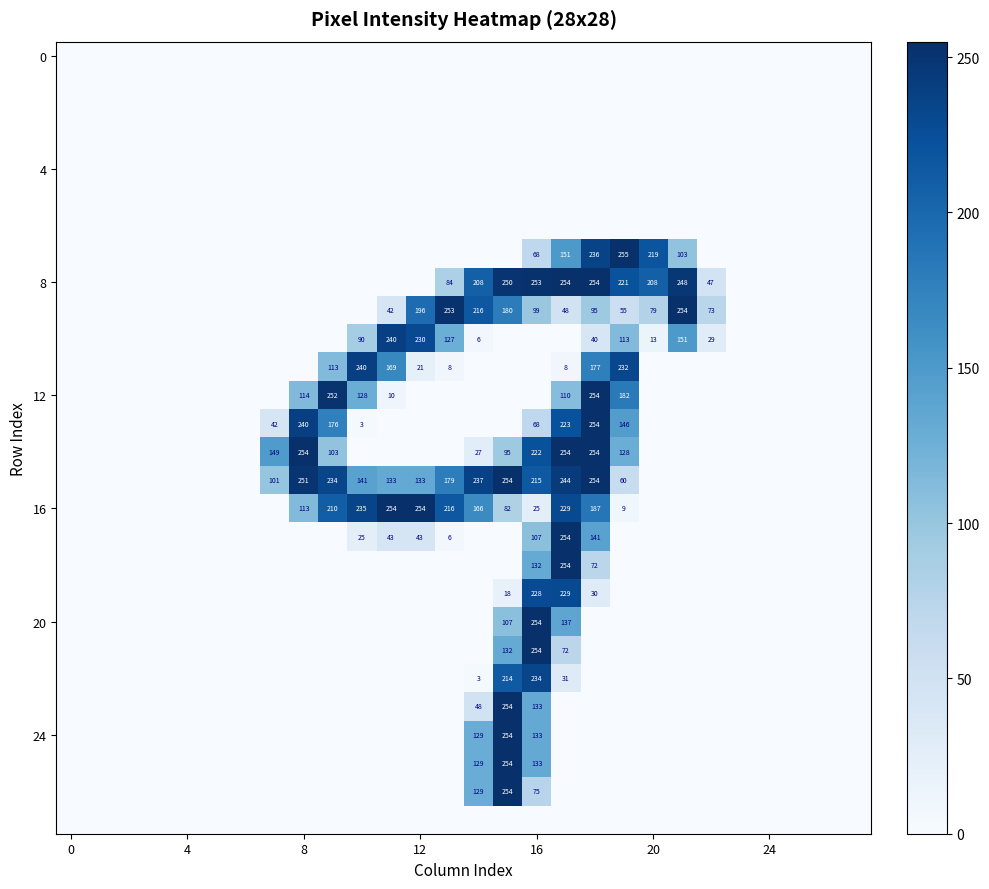

At how many categories does at least one series exceed 120?

15